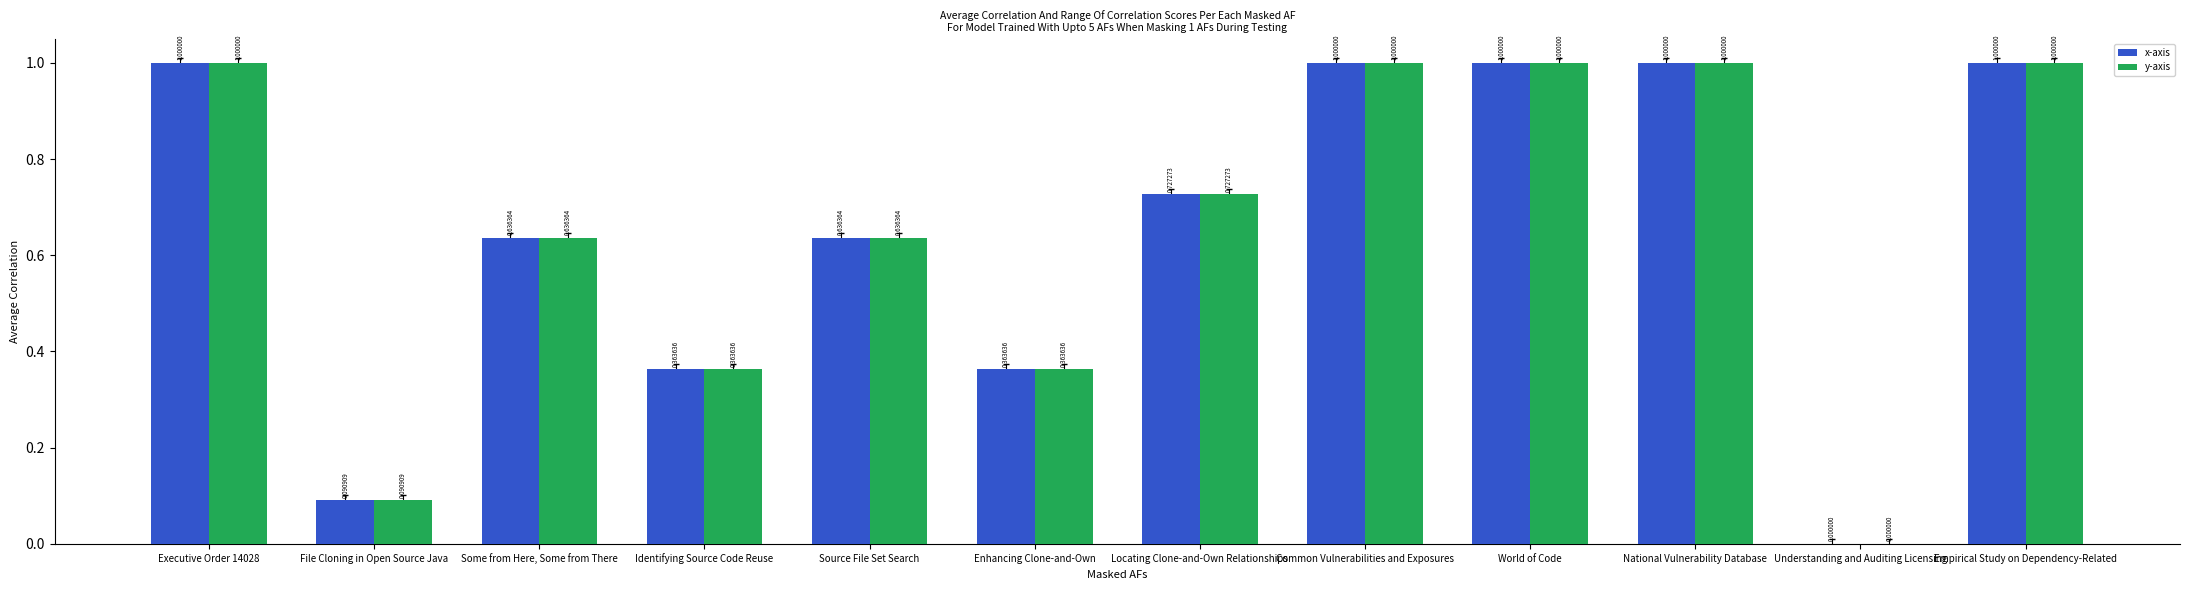

At which label is x-axis closest to 0?

Understanding and Auditing Licensing